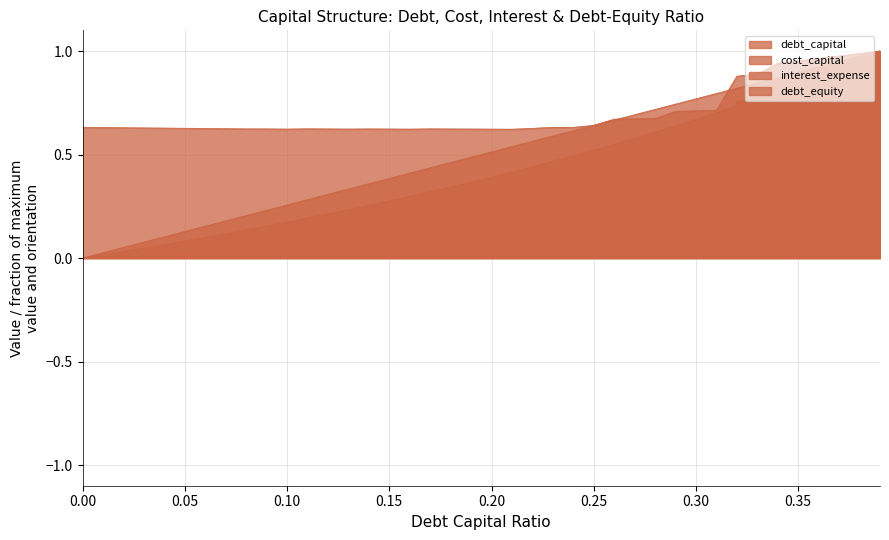

List the series in order of their peak value, lowest first.

debt_capital, cost_capital, interest_expense, debt_equity